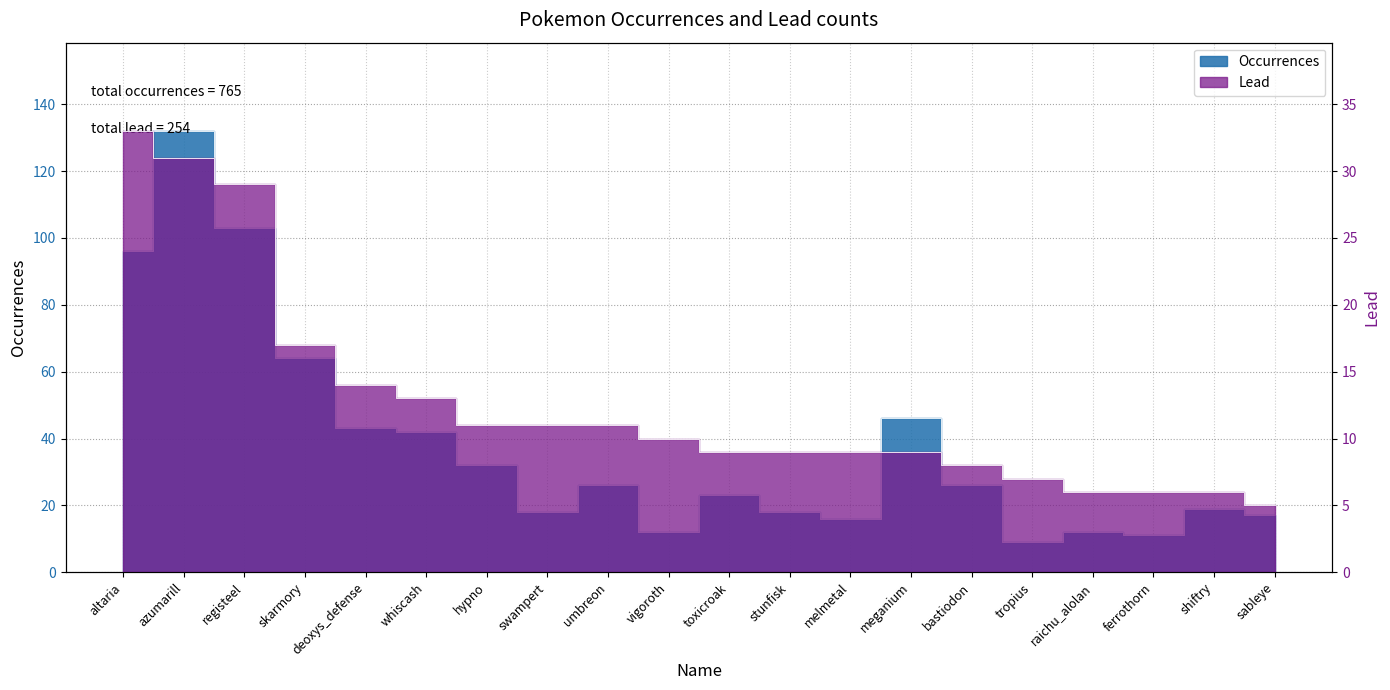

Which category has the lowest value in the Occurrences series?

tropius